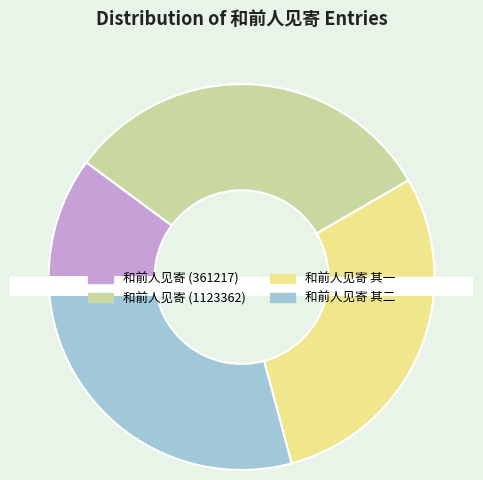

To the nearest percent, what is the combined percentage of 和前人见寄 (1123362) and 和前人见寄 其一?

61%